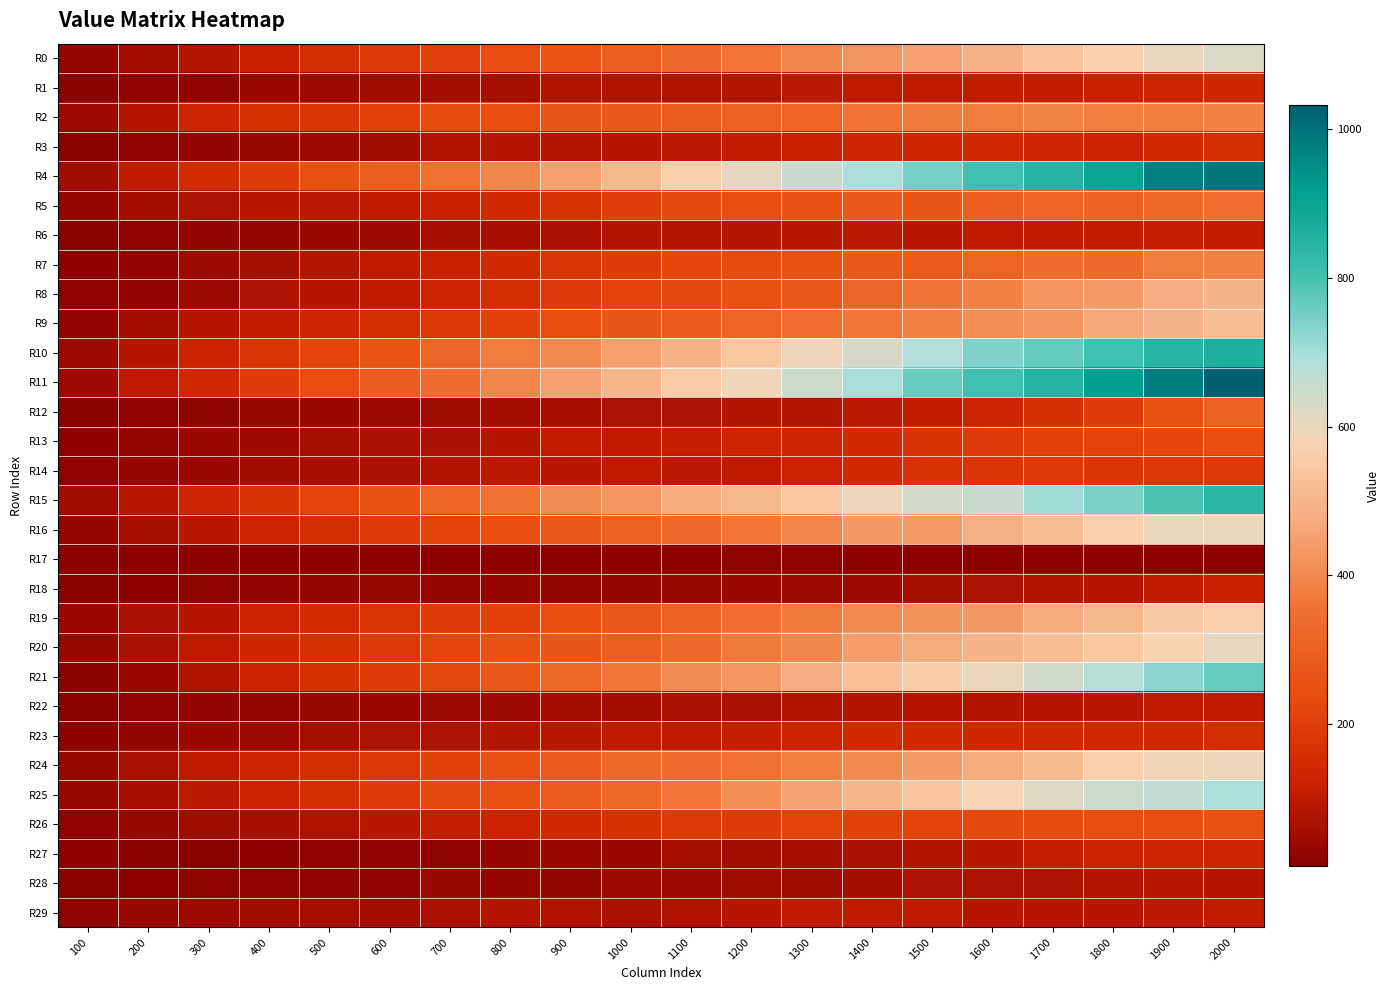

Rank the series by their maximum value, from highest to lowest.

R11, R4, R10, R15, R21, R25, R0, R20, R16, R24, R19, R9, R8, R2, R7, R5, R12, R26, R13, R14, R23, R3, R1, R27, R18, R6, R29, R22, R28, R17